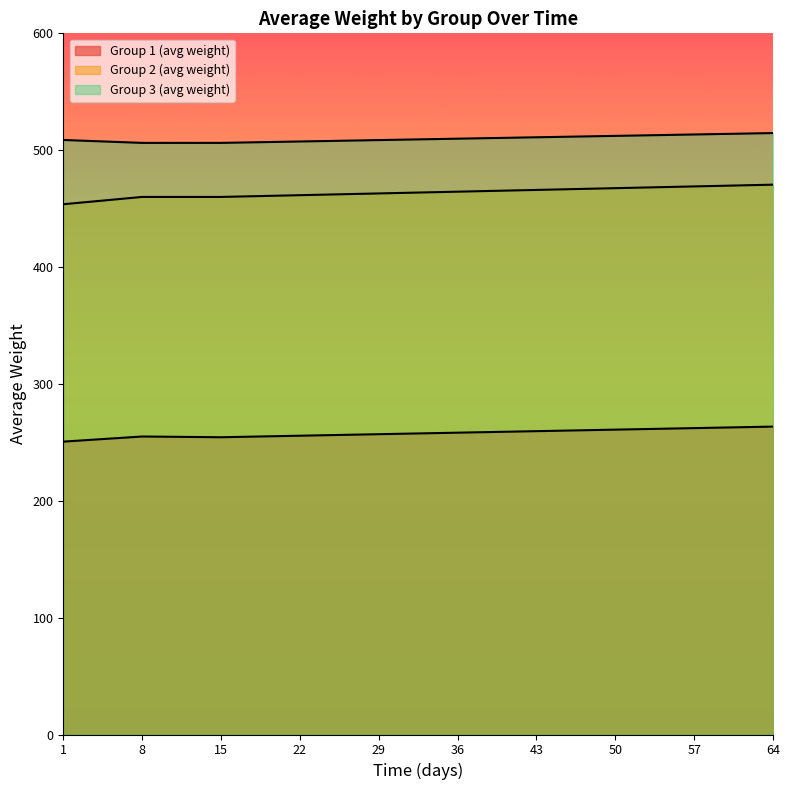

Does the chart display data point markers on the line(s)?

No